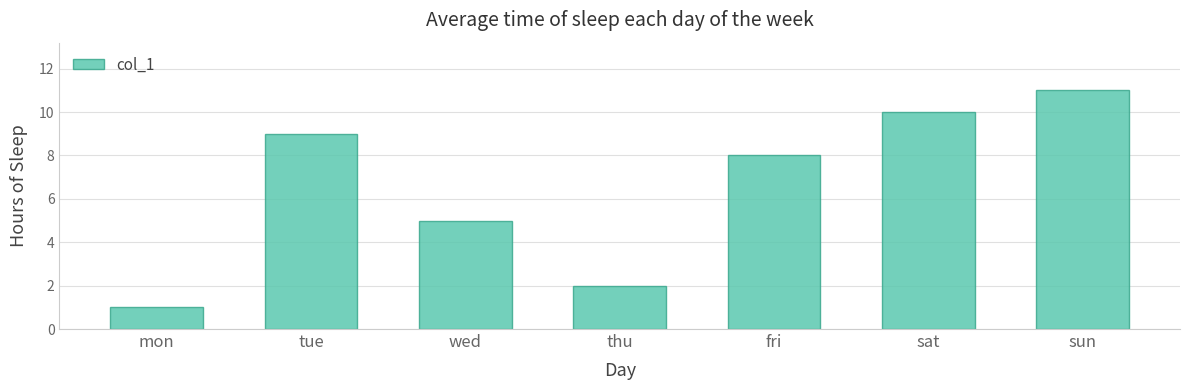

What is the label of the 4th bar from the right?

thu